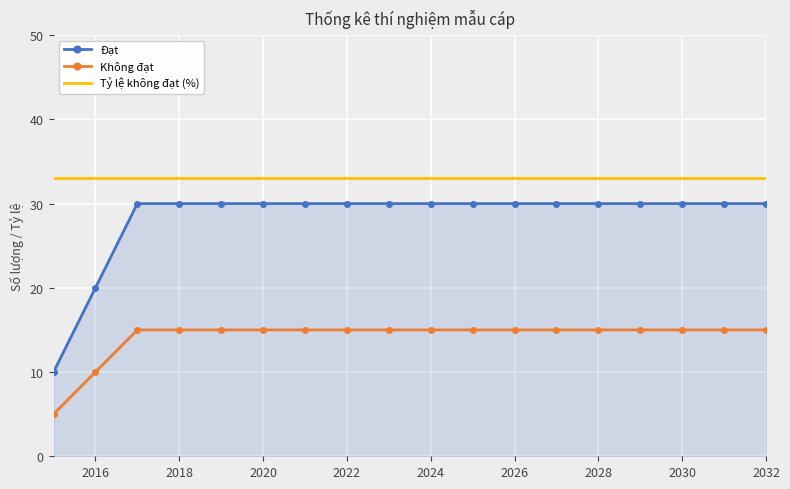

List the series in order of their peak value, highest first.

Tỷ lệ không đạt (%), Đạt, Không đạt